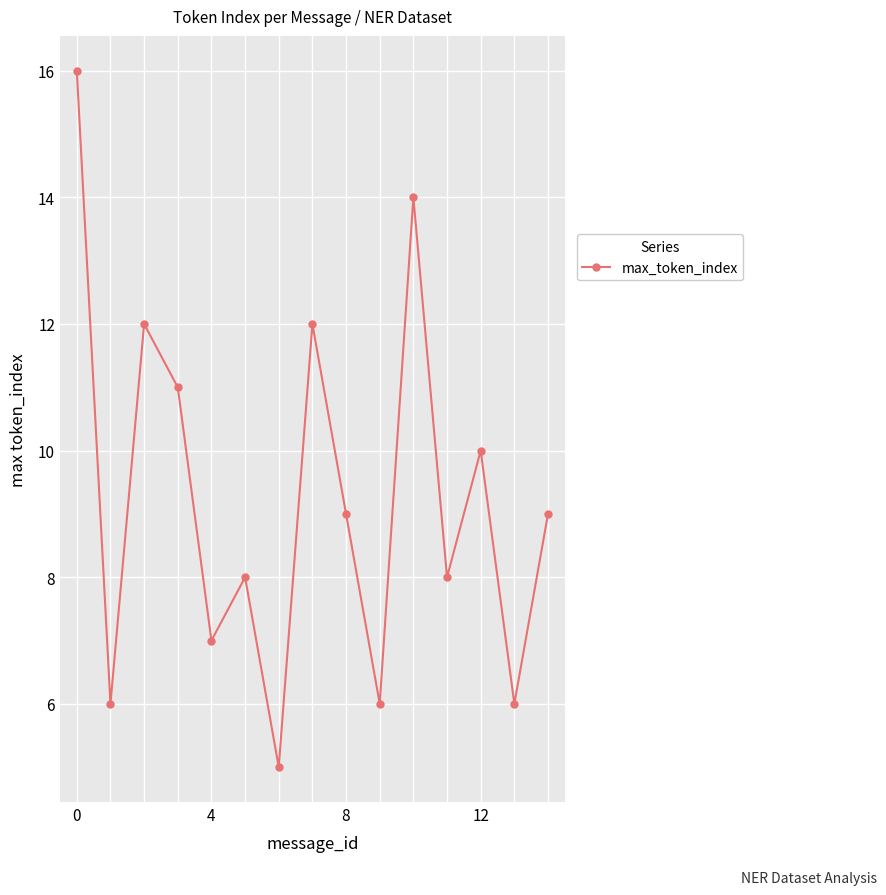

True or false: there are more than 1 points higher than both neighbors.

True